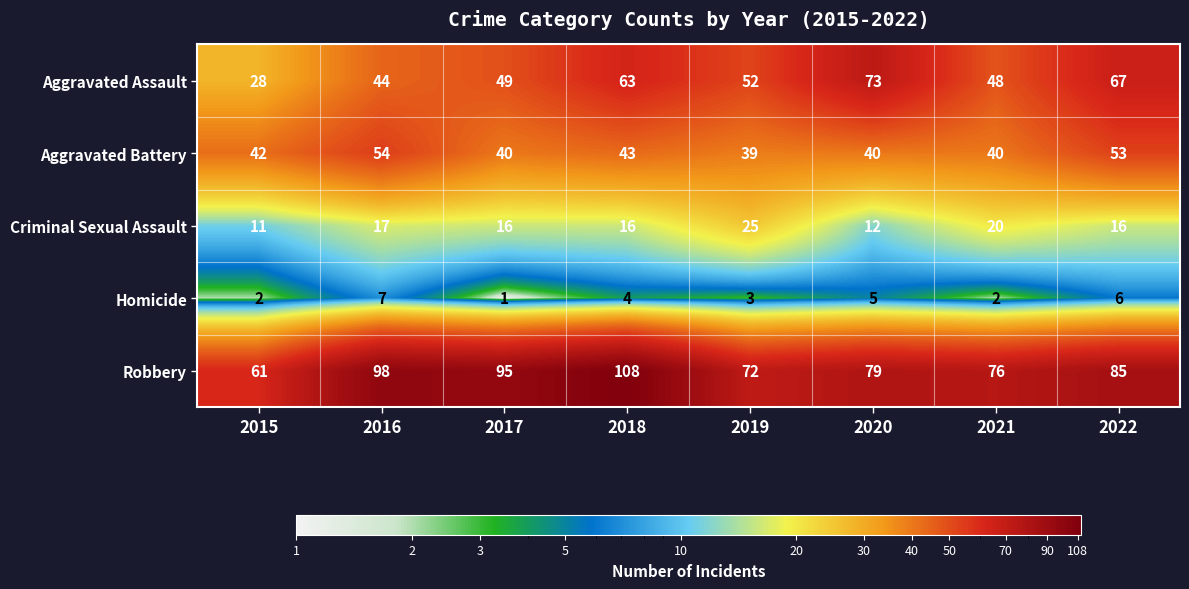

Which series has the largest range (max minus min)?

Robbery